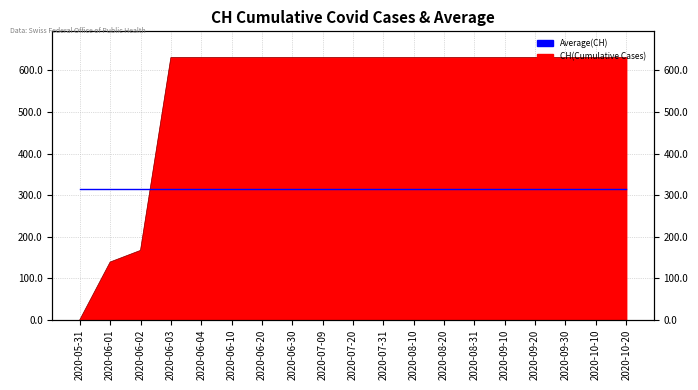

How many data points does each series have?

19